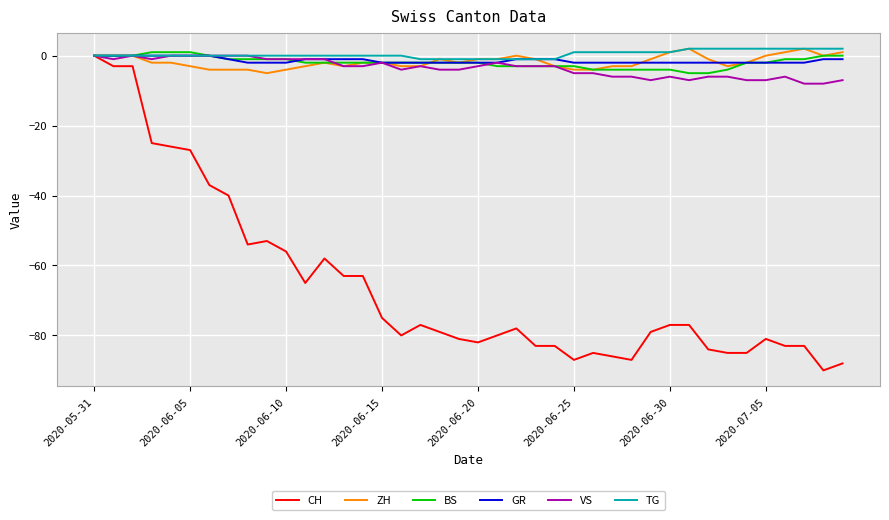

Which series has the widest spread of values?

CH